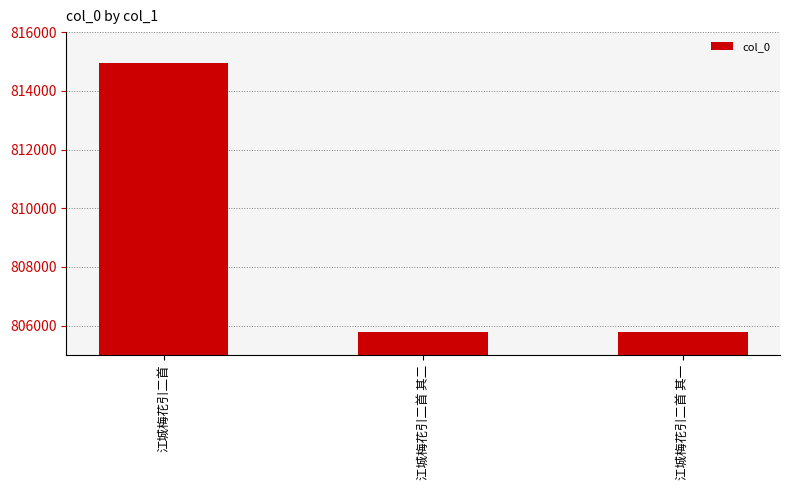

Between 江城梅花引二首 and 江城梅花引二首 其二, which is larger?

江城梅花引二首